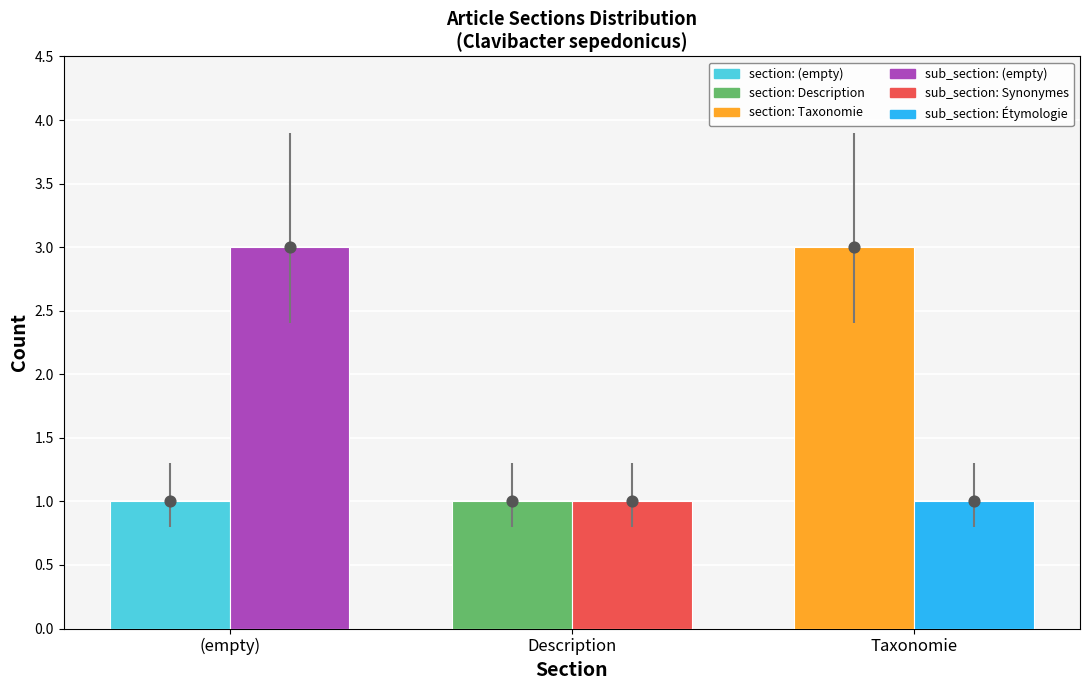

Which series has the largest total across all categories?

section